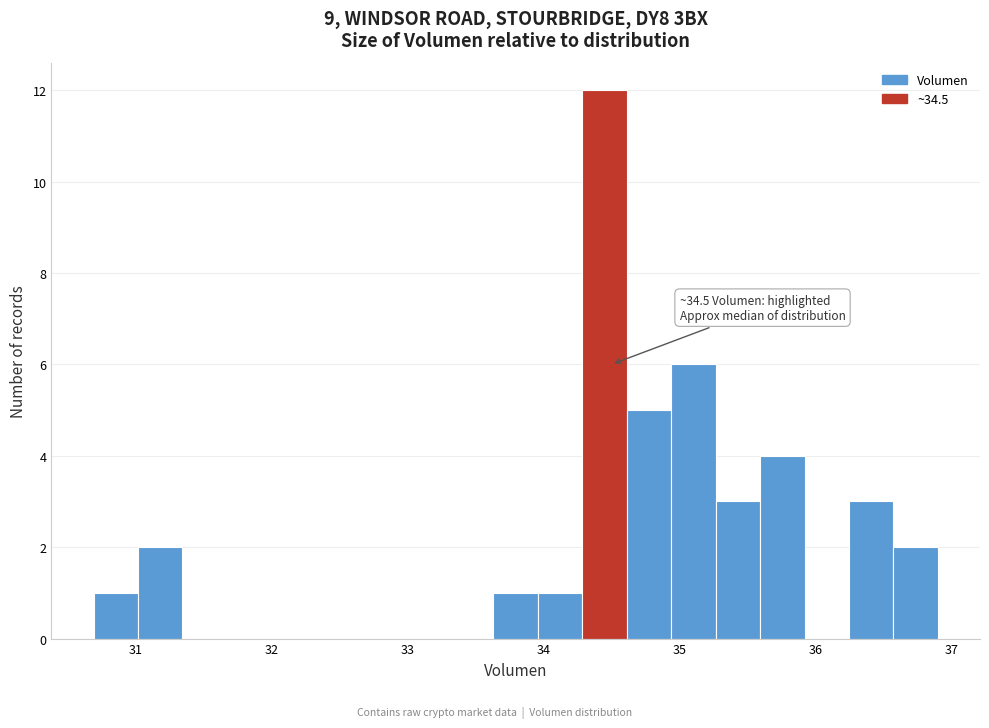

Around what value on the x-axis is the tallest bar? Give the approximate position of its centre, as read against the axis.

34.4